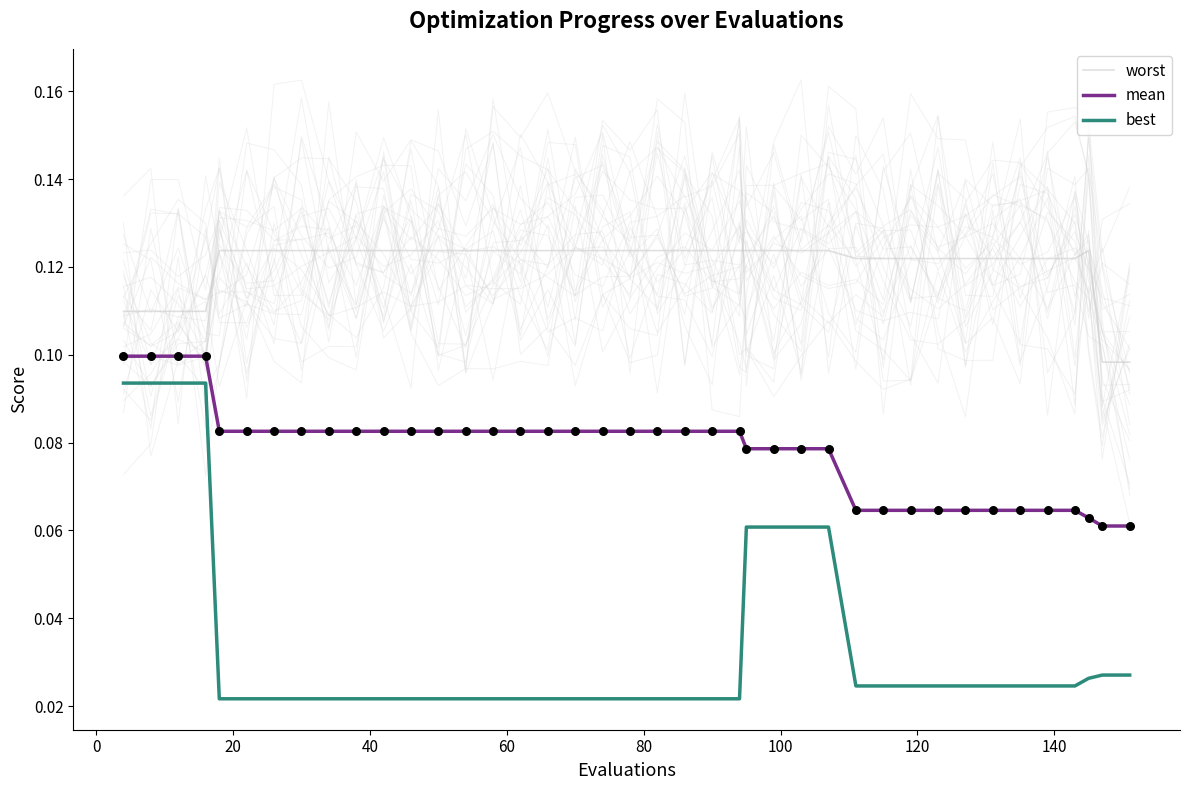

Which series reaches the maximum Y coordinate?

worst